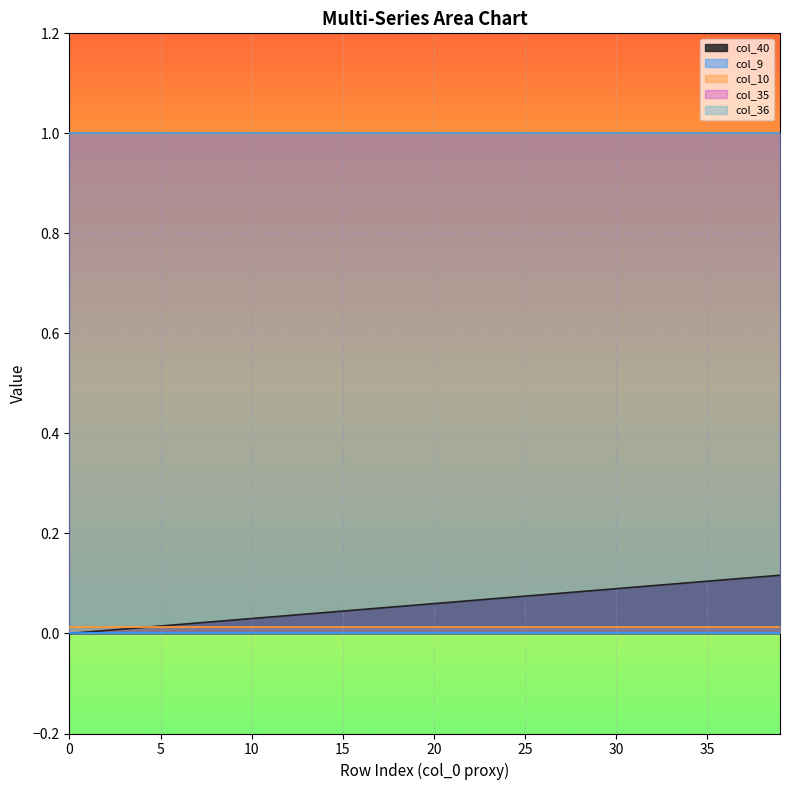

Reading left to right, list all the values displayed in this chart.

col_40: 0.0	0.0	0.0	0.0	0.0	0.0	0.0	0.0	0.0	0.0	0.0	0.0	0.0	0.0	0.0	0.0	0.0	0.1	0.1	0.1	0.1	0.1	0.1	0.1	0.1	0.1	0.1	0.1	0.1	0.1	0.1	0.1	0.1	0.1	0.1	0.1	0.1	0.1	0.1	0.1
col_9: 0.0	0.0	0.0	0.0	0.0	0.0	0.0	0.0	0.0	0.0	0.0	0.0	0.0	0.0	0.0	0.0	0.0	0.0	0.0	0.0	0.0	0.0	0.0	0.0	0.0	0.0	0.0	0.0	0.0	0.0	0.0	0.0	0.0	0.0	0.0	0.0	0.0	0.0	0.0	0.0
col_10: 0.0	0.0	0.0	0.0	0.0	0.0	0.0	0.0	0.0	0.0	0.0	0.0	0.0	0.0	0.0	0.0	0.0	0.0	0.0	0.0	0.0	0.0	0.0	0.0	0.0	0.0	0.0	0.0	0.0	0.0	0.0	0.0	0.0	0.0	0.0	0.0	0.0	0.0	0.0	0.0
col_35: 1.0	1.0	1.0	1.0	1.0	1.0	1.0	1.0	1.0	1.0	1.0	1.0	1.0	1.0	1.0	1.0	1.0	1.0	1.0	1.0	1.0	1.0	1.0	1.0	1.0	1.0	1.0	1.0	1.0	1.0	1.0	1.0	1.0	1.0	1.0	1.0	1.0	1.0	1.0	1.0
col_36: 1.0	1.0	1.0	1.0	1.0	1.0	1.0	1.0	1.0	1.0	1.0	1.0	1.0	1.0	1.0	1.0	1.0	1.0	1.0	1.0	1.0	1.0	1.0	1.0	1.0	1.0	1.0	1.0	1.0	1.0	1.0	1.0	1.0	1.0	1.0	1.0	1.0	1.0	1.0	1.0